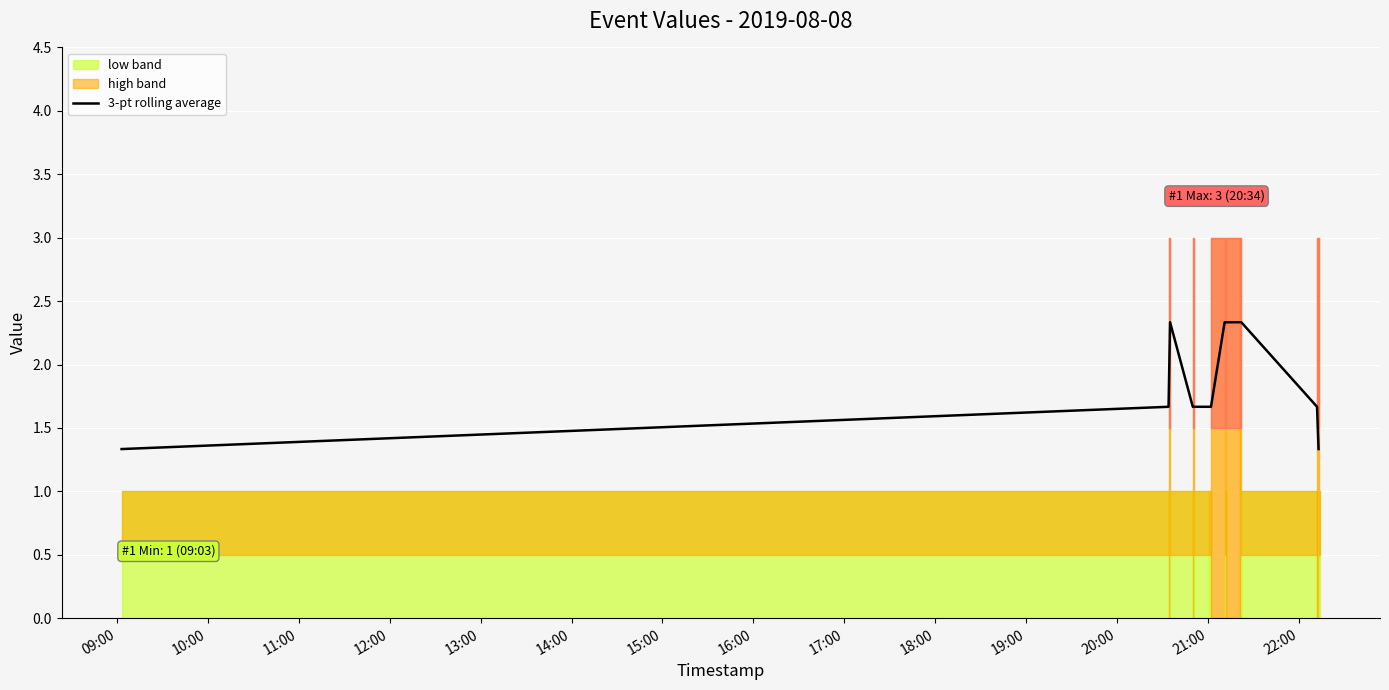

What is the maximum value for 3-pt rolling average?

2.3